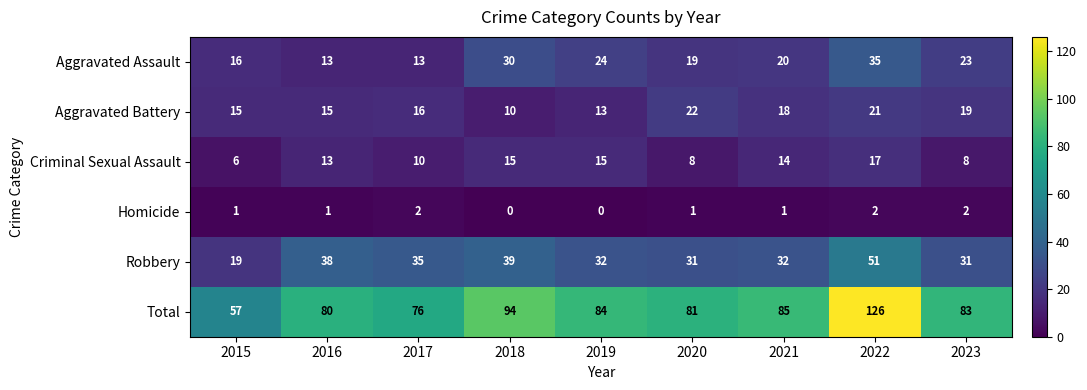

At which label is Aggravated Assault closest to 24?

2019